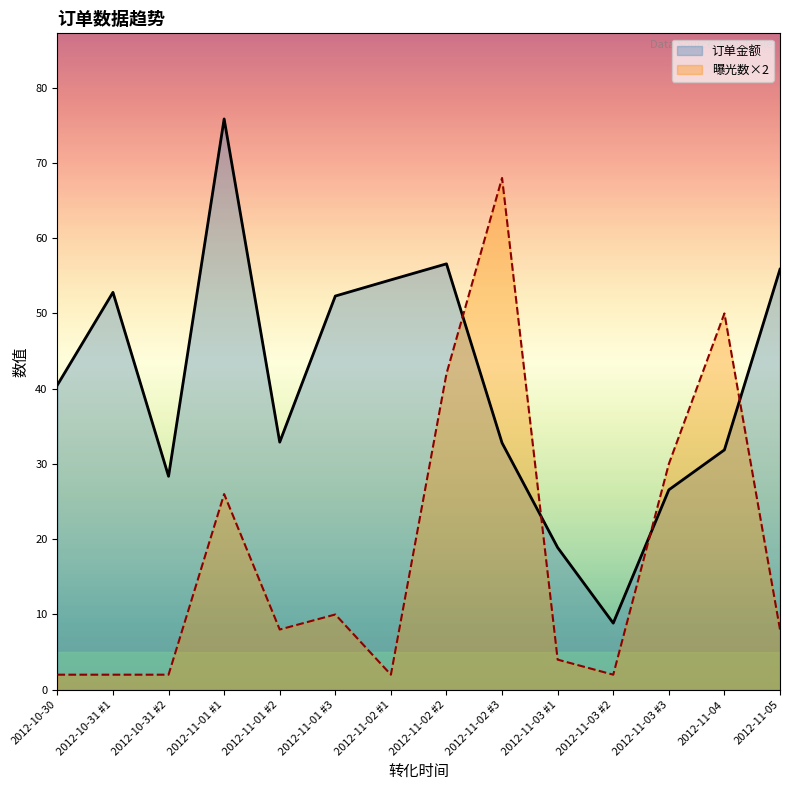

What is the spread (max minus min) of values at 2012-11-01 #3?

42.3